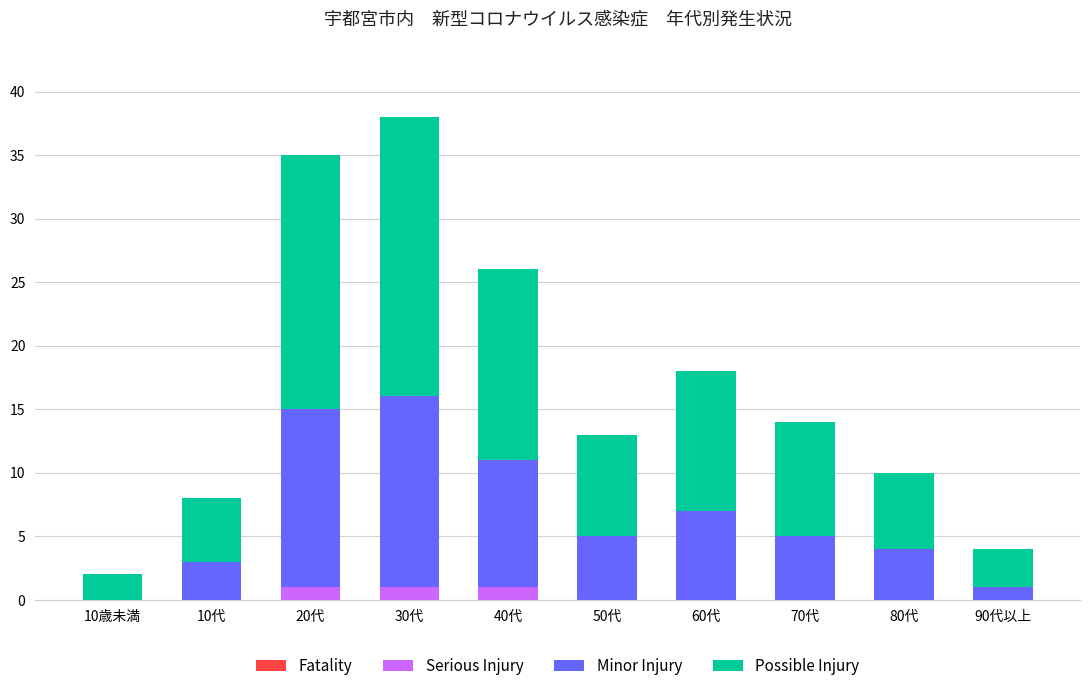

What is the sum of all Serious Injury values?

3